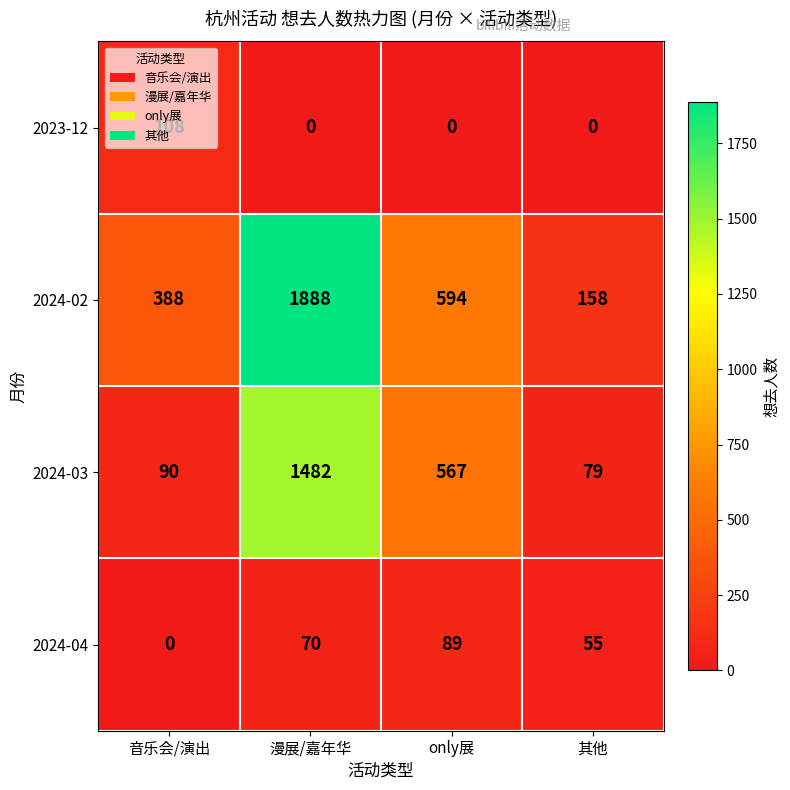

Is it true that 2023-12 equals 0 at 其他?

True